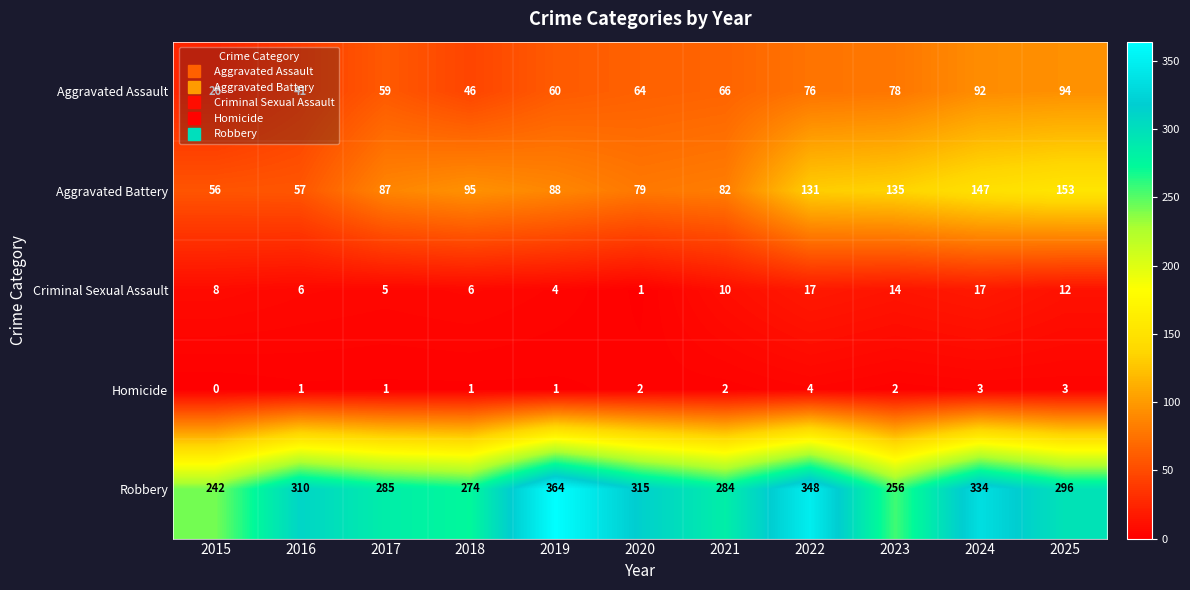

Rank the series at 2017 from highest to lowest value.

Robbery, Aggravated Battery, Aggravated Assault, Criminal Sexual Assault, Homicide